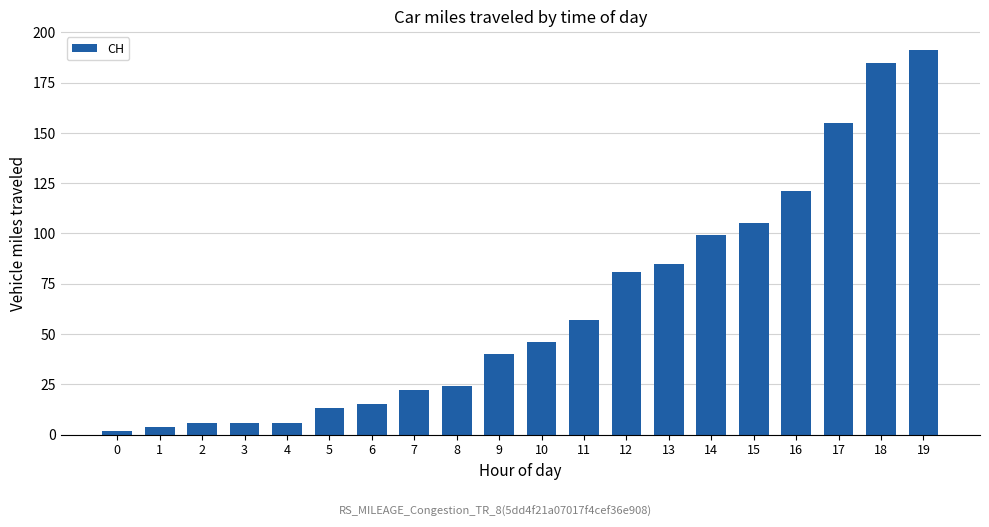

What is the maximum value shown in the chart?

191